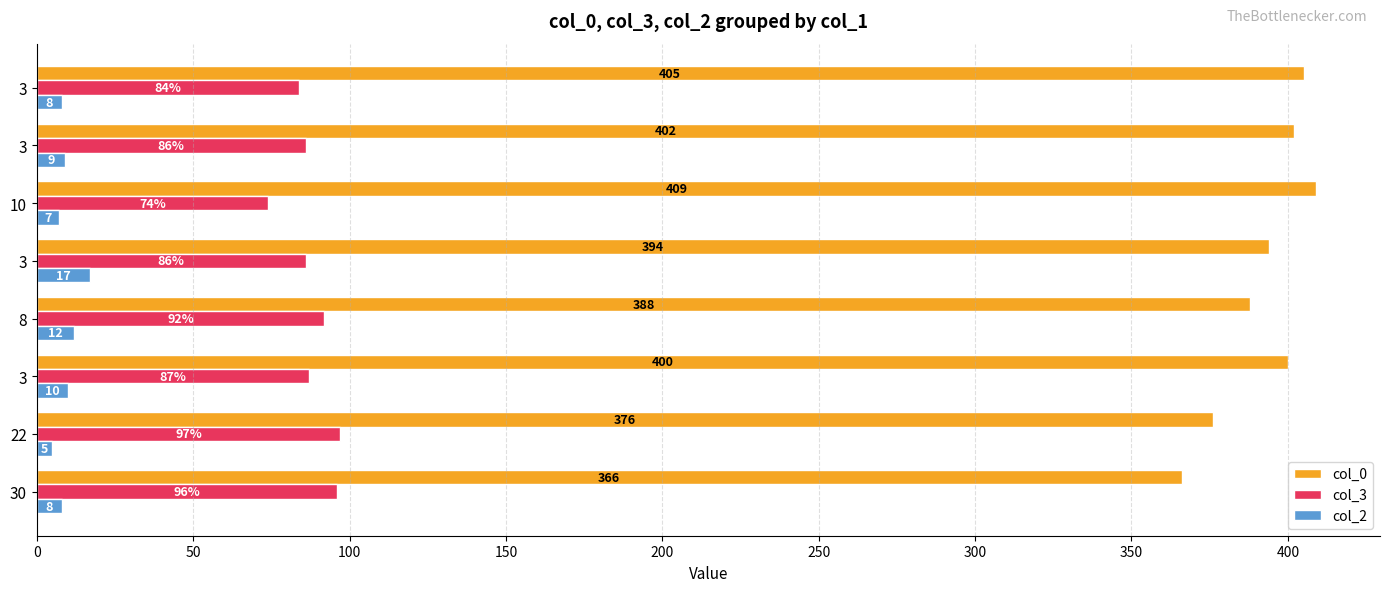

What is the maximum value for col_3?

97